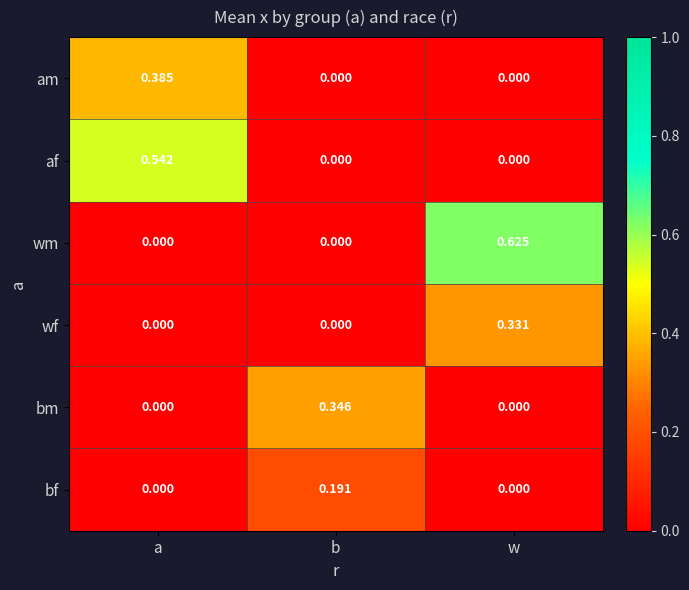

Which category has the highest value across all series?

w